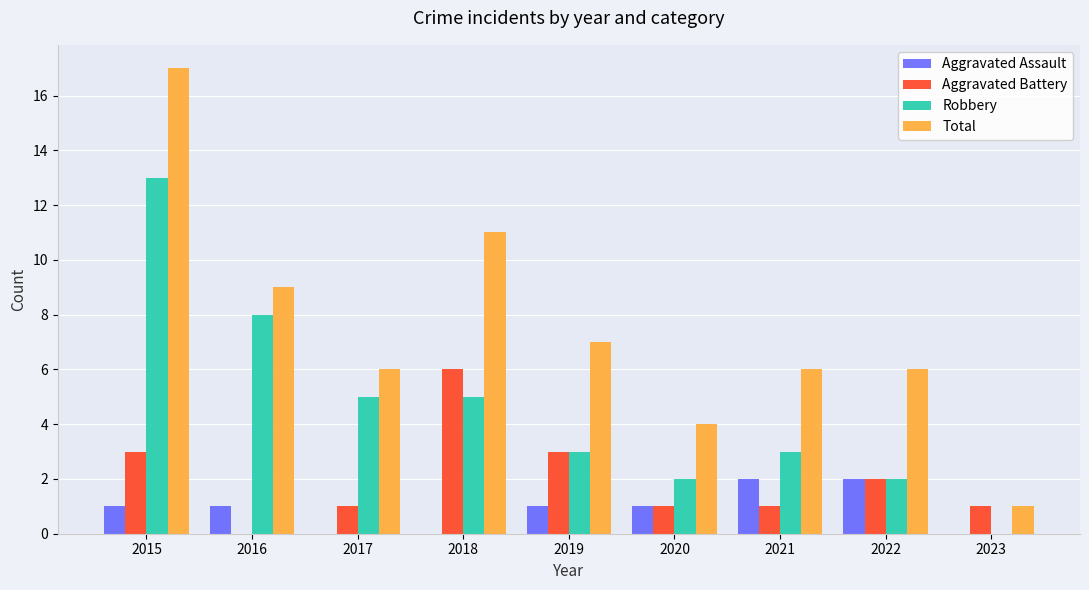

The value of Robbery at 2016 is 12. True or false?

False